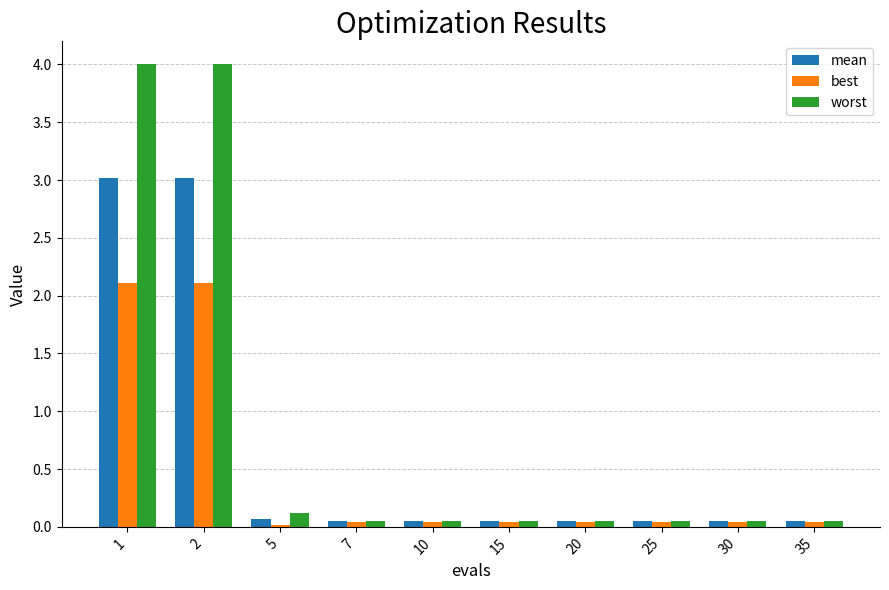

Are the bars grouped side by side (vs. stacked)?

Yes